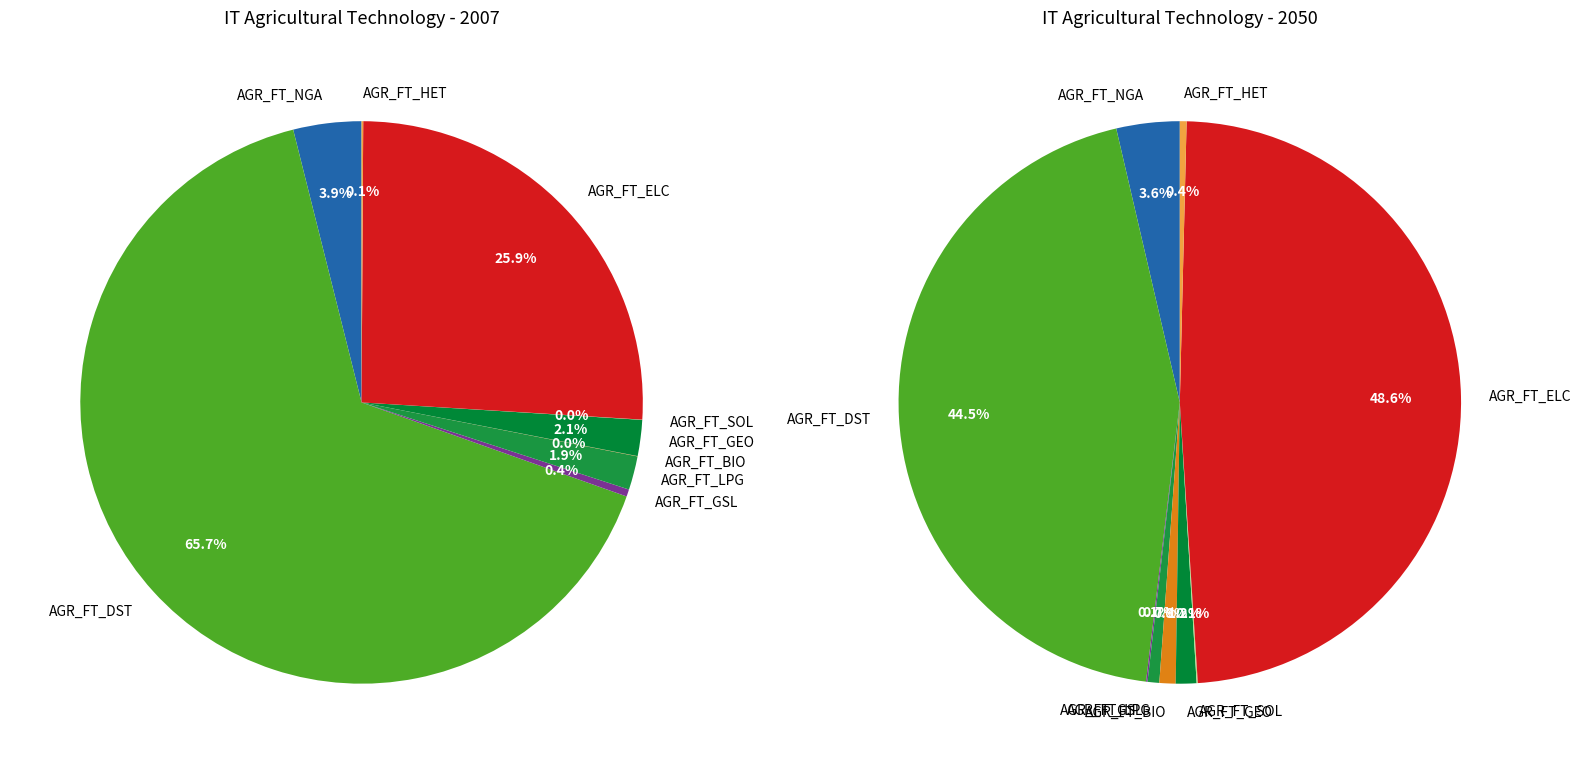

To the nearest percent, what percentage of the pie is 3?

2%